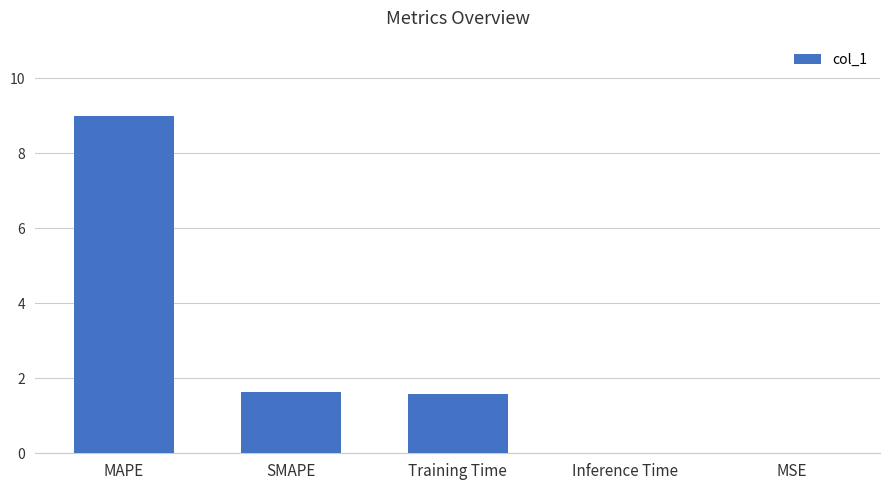

Which has a higher value, MSE or Training Time?

Training Time